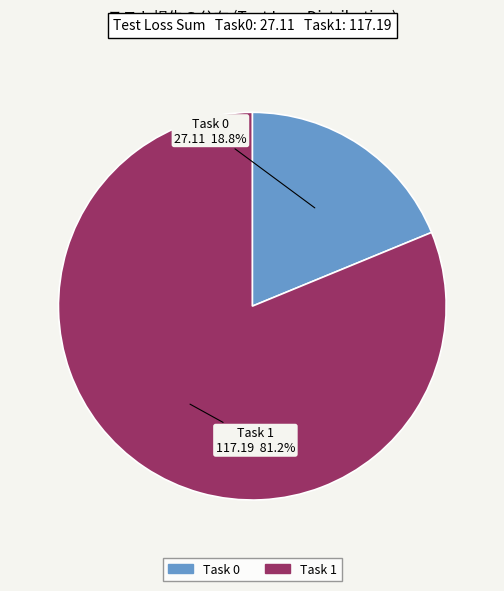

Rank the categories by value from highest to lowest.

Task 1, Task 0